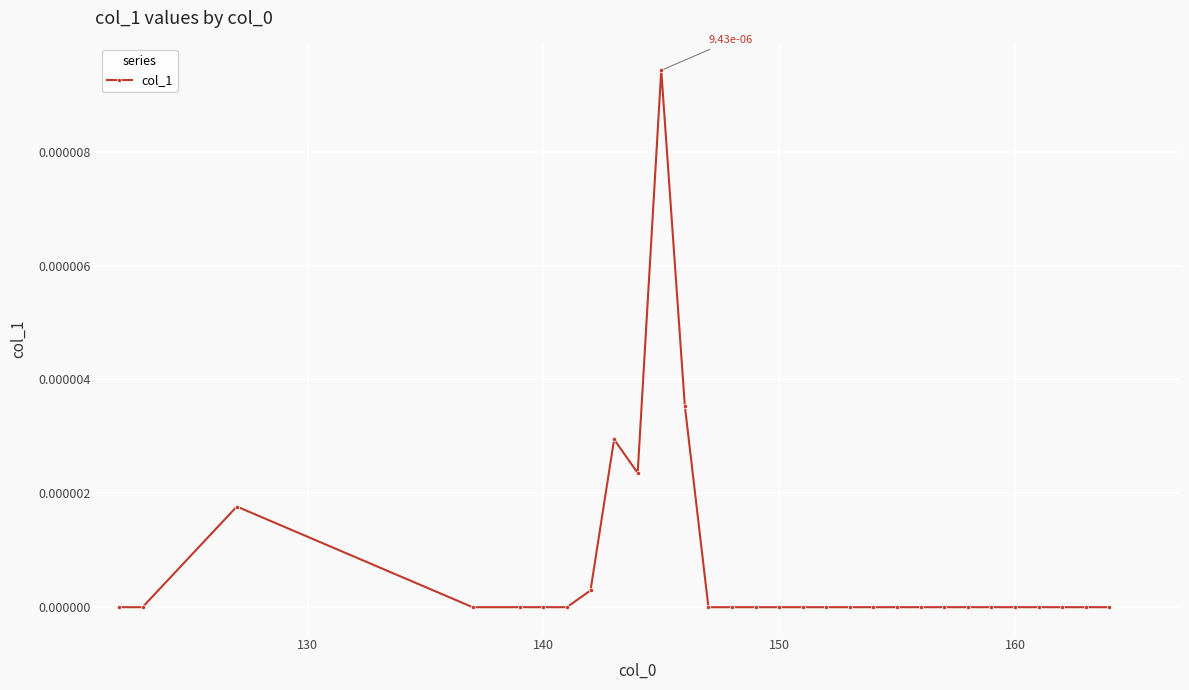

True or false: the data has more than 1 interior local peaks.

True